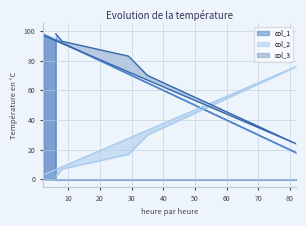

Rank the series by their maximum value, from highest to lowest.

col_1, col_3, col_2